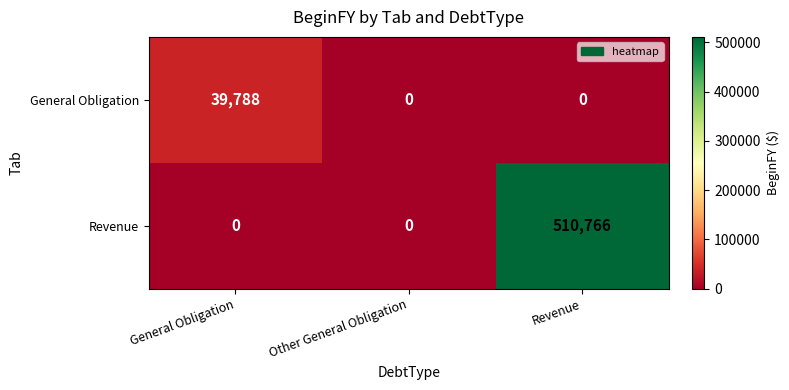

What is the total value across all series at Revenue?

510766